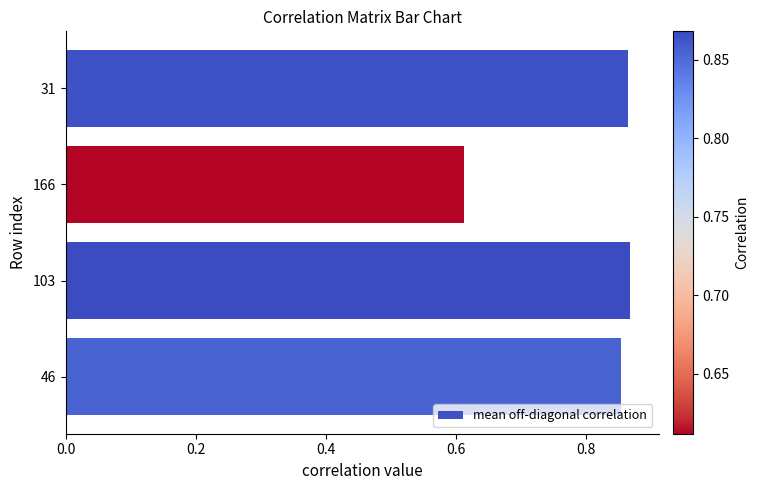

The value at 166 is 0.1. True or false?

False